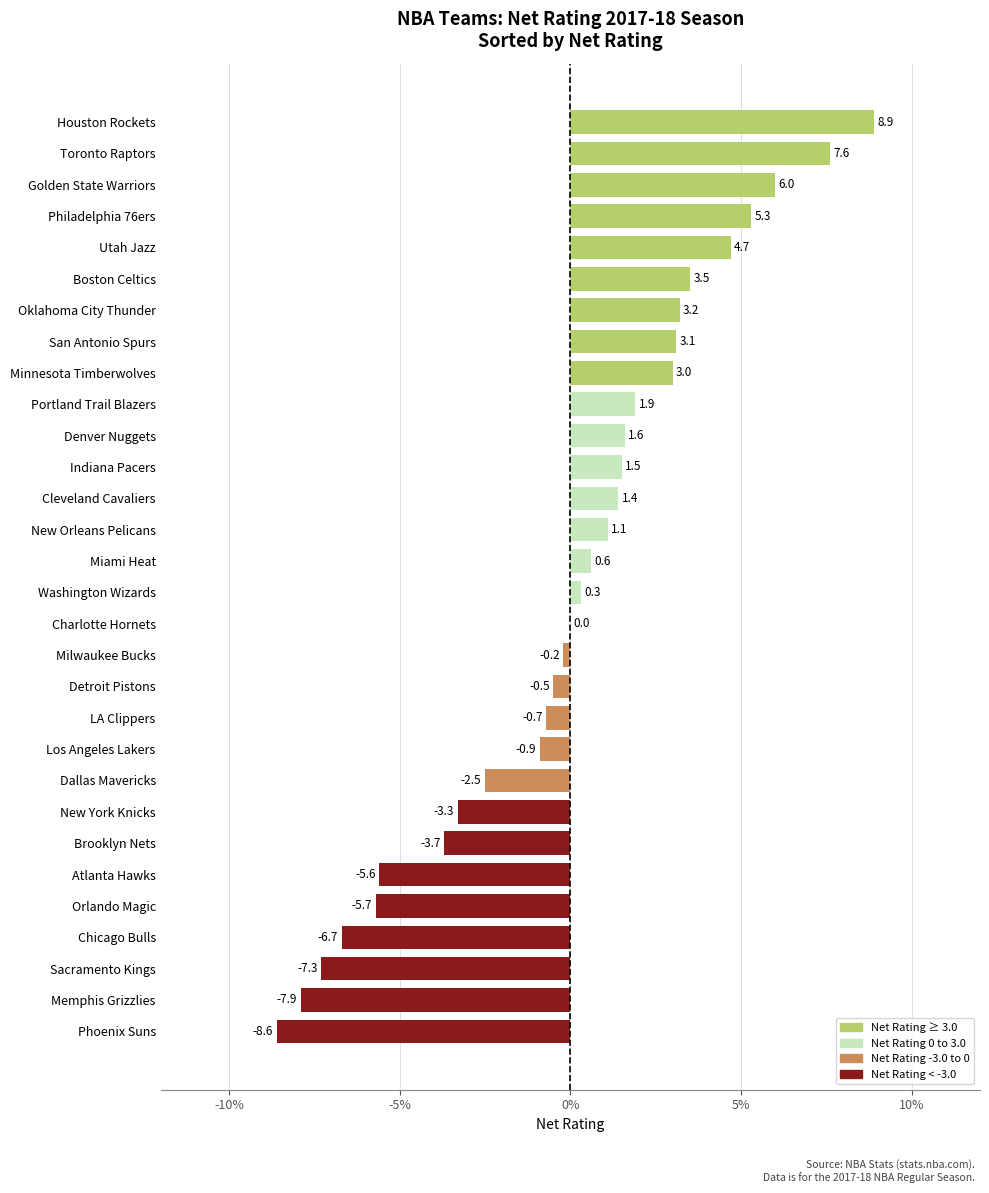

Reading bottom to top, list all the values displayed in this chart.

Phoenix Suns=-8.6	Memphis Grizzlies=-7.9	Sacramento Kings=-7.3	Chicago Bulls=-6.7	Orlando Magic=-5.7	Atlanta Hawks=-5.6	Brooklyn Nets=-3.7	New York Knicks=-3.3	Dallas Mavericks=-2.5	Los Angeles Lakers=-0.9	LA Clippers=-0.7	Detroit Pistons=-0.5	Milwaukee Bucks=-0.2	Charlotte Hornets=0.0	Washington Wizards=0.3	Miami Heat=0.6	New Orleans Pelicans=1.1	Cleveland Cavaliers=1.4	Indiana Pacers=1.5	Denver Nuggets=1.6	Portland Trail Blazers=1.9	Minnesota Timberwolves=3.0	San Antonio Spurs=3.1	Oklahoma City Thunder=3.2	Boston Celtics=3.5	Utah Jazz=4.7	Philadelphia 76ers=5.3	Golden State Warriors=6.0	Toronto Raptors=7.6	Houston Rockets=8.9